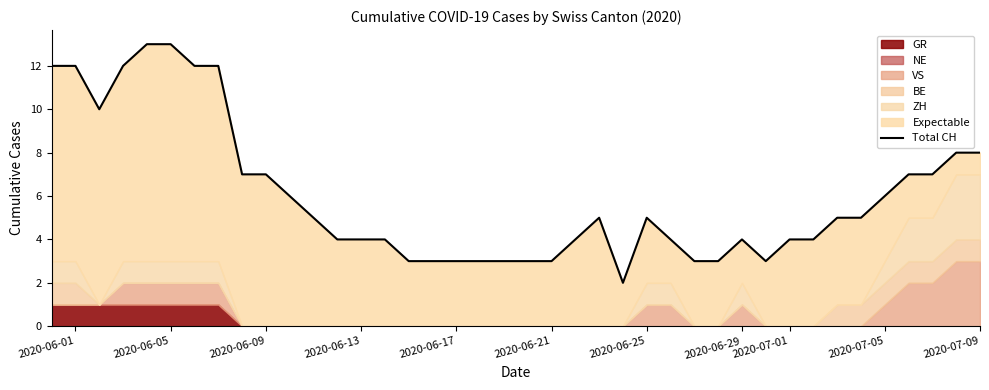

How many points are lower than both their immediate neighbors (excluding endpoints)?

3